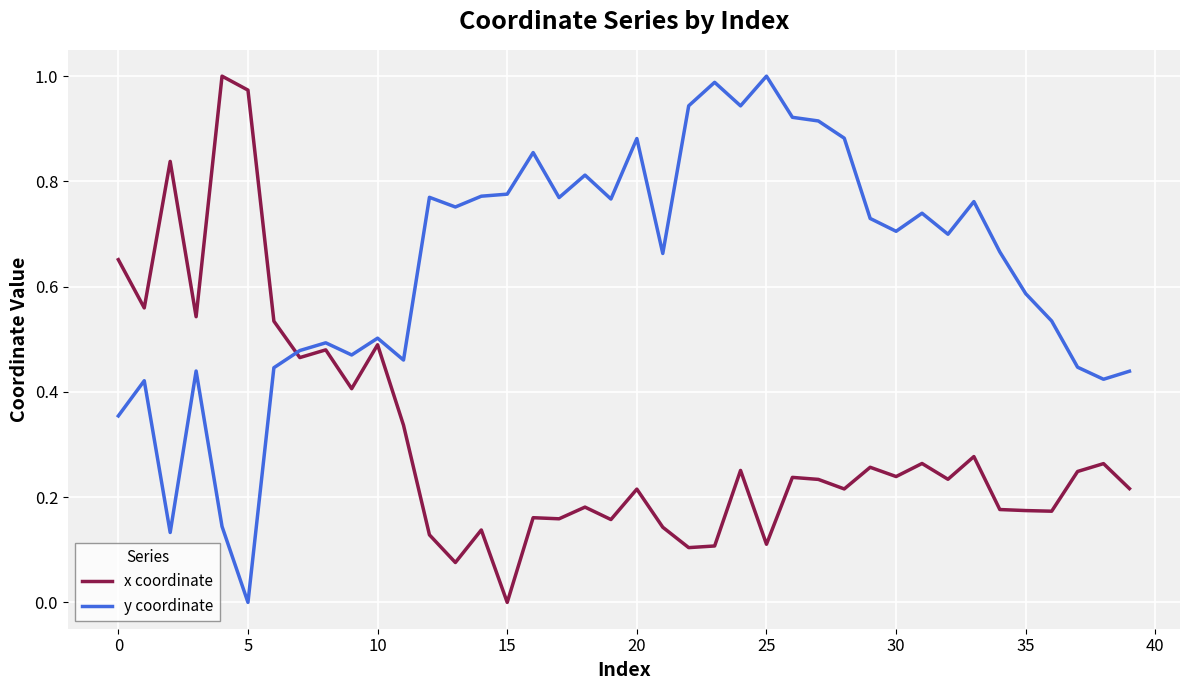

After their last crossing, which series has the higher values: y coordinate or x coordinate?

y coordinate